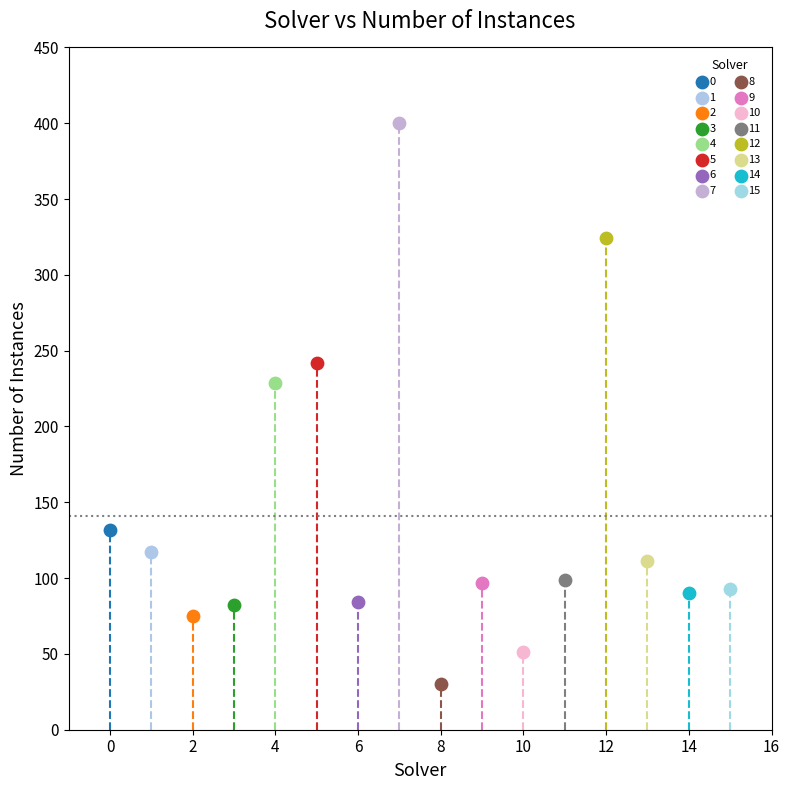

Which series contains the lowest Y value?

8